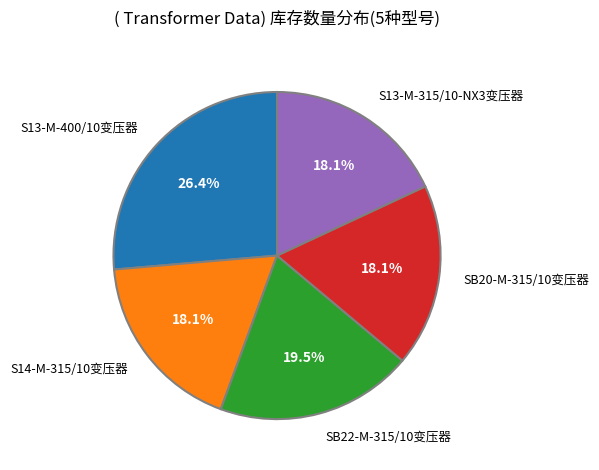

Which category has the biggest portion of the pie?

S13-M-400/10变压器